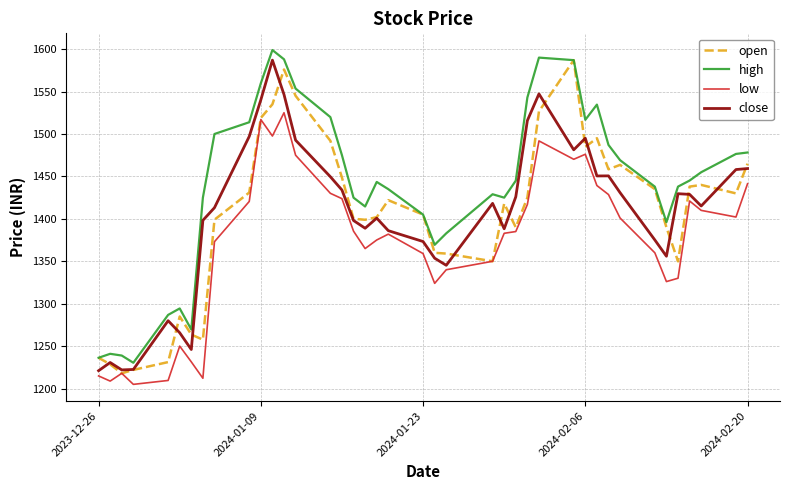

What is the minimum value shown in the chart?

1205.0